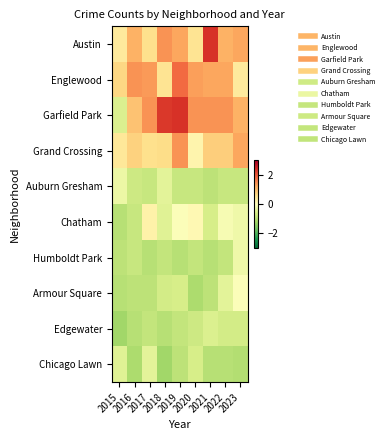

Reading left to right, what are all the values shown in this chart?

Austin: 2015=0.4	2016=1.1	2017=0.6	2018=1.4	2019=1.3	2020=0.5	2021=2.4	2022=1.1	2023=1.3
Englewood: 2015=0.7	2016=1.4	2017=1.4	2018=0.5	2019=1.8	2020=1.3	2021=1.3	2022=1.3	2023=0.4
Garfield Park: 2015=-0.6	2016=0.9	2017=1.4	2018=2.3	2019=2.4	2020=1.4	2021=1.4	2022=1.4	2023=1.1
Grand Crossing: 2015=0.4	2016=0.8	2017=0.6	2018=0.6	2019=1.4	2020=0.2	2021=0.8	2022=0.8	2023=1.3
Auburn Gresham: 2015=-0.3	2016=-0.7	2017=-0.8	2018=-0.4	2019=-0.8	2020=-0.8	2021=-0.9	2022=-0.8	2023=-0.8
Chatham: 2015=-1.0	2016=-0.8	2017=0.3	2018=-0.5	2019=-0.1	2020=0.1	2021=-0.6	2022=-0.1	2023=-0.2
Humboldt Park: 2015=-0.9	2016=-0.8	2017=-1.0	2018=-0.9	2019=-1.0	2020=-0.9	2021=-1.0	2022=-0.9	2023=-0.2
Armour Square: 2015=-1.0	2016=-0.9	2017=-0.9	2018=-0.7	2019=-0.6	2020=-1.1	2021=-0.9	2022=-0.4	2023=-0.1
Edgewater: 2015=-1.2	2016=-1.0	2017=-0.9	2018=-1.0	2019=-0.9	2020=-0.7	2021=-0.6	2022=-0.7	2023=-0.7
Chicago Lawn: 2015=-0.5	2016=-1.1	2017=-0.4	2018=-1.2	2019=-0.9	2020=-0.6	2021=-1.0	2022=-1.0	2023=-1.1